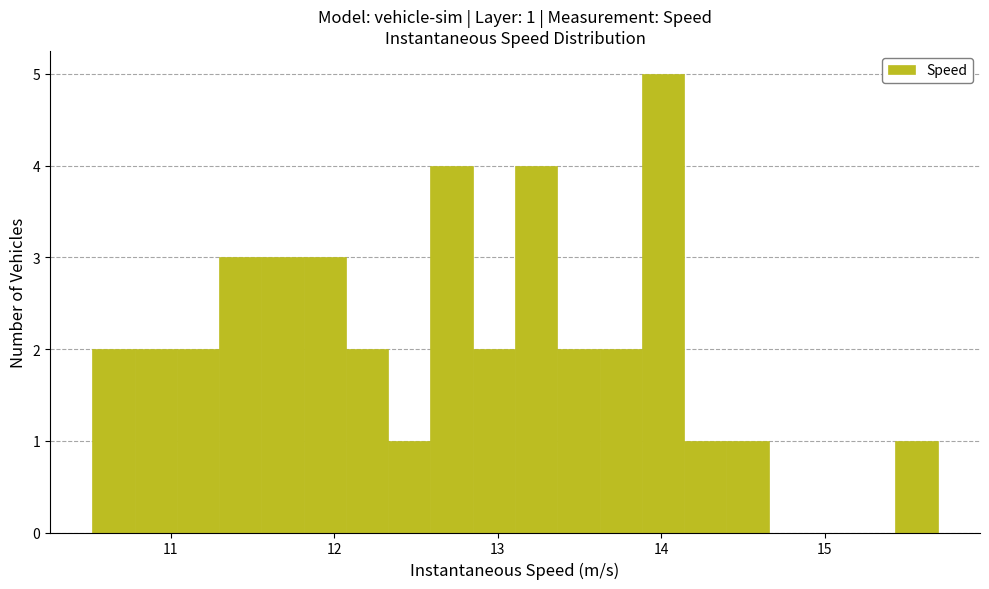

Read against the x-axis, roughly where is the centre of the tallest bar?

14.0